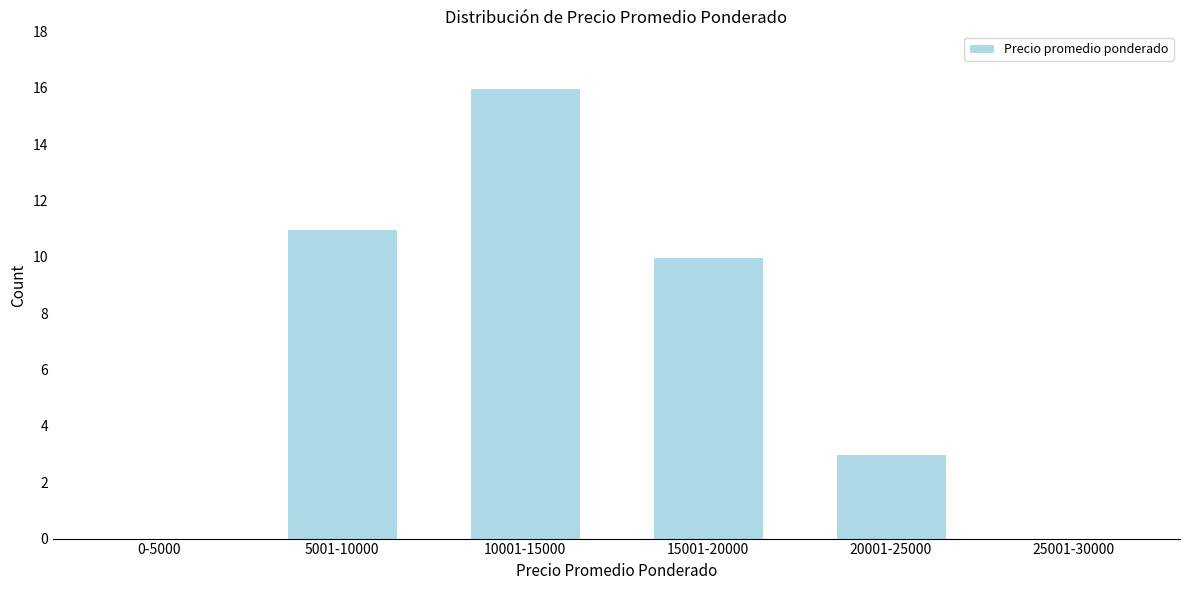

Reading left to right, transcribe all the data shown in this chart.

0-5000=0	5001-10000=11	10001-15000=16	15001-20000=10	20001-25000=3	25001-30000=0